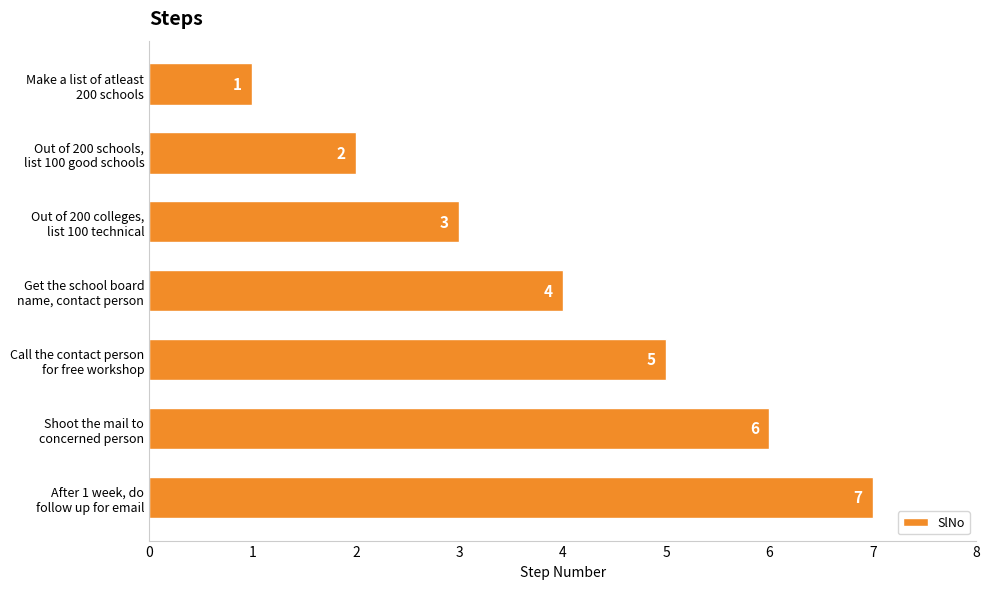

Count the values in the range 2 to 6.

5